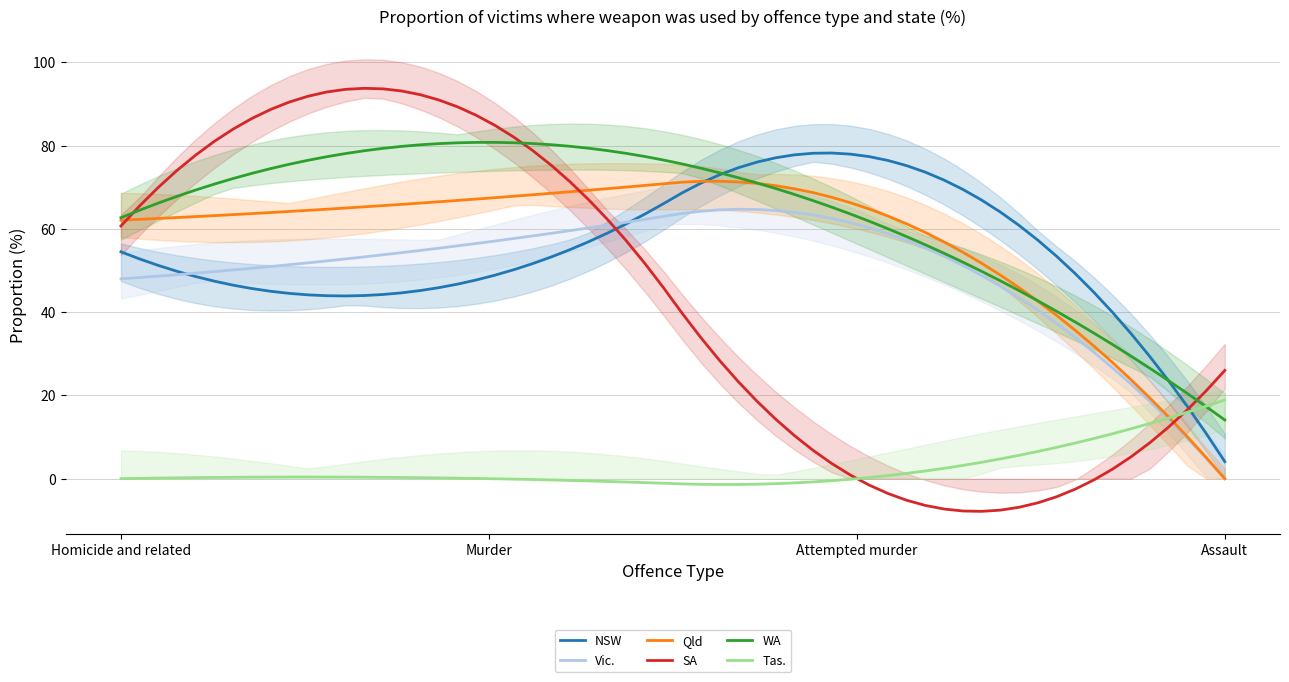

Which series changed the most between Murder and Attempted murder?

SA